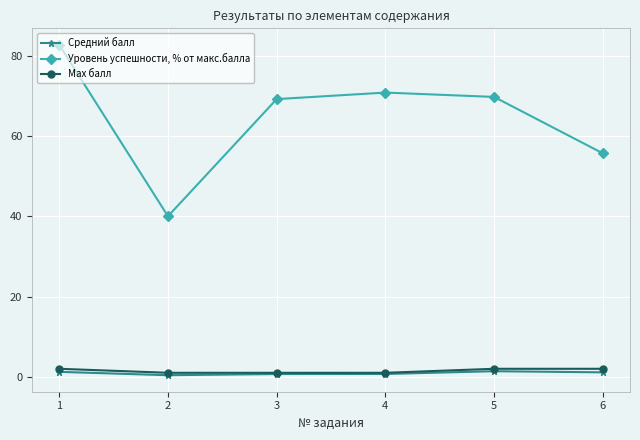

Which series has the largest total across all categories?

Уровень успешности, % от макс.балла